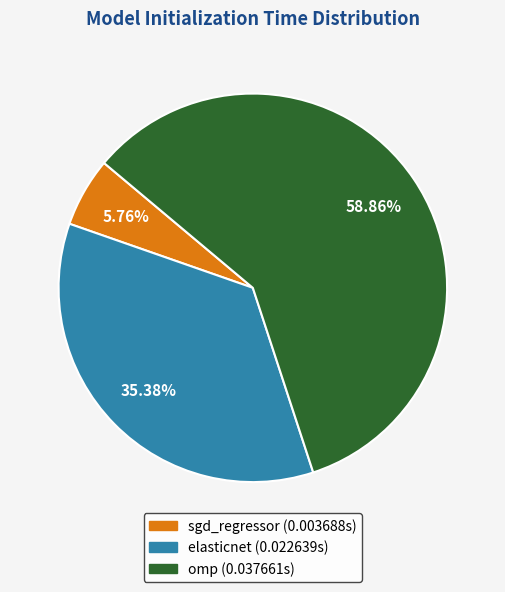

Count the number of slices in the pie.

3